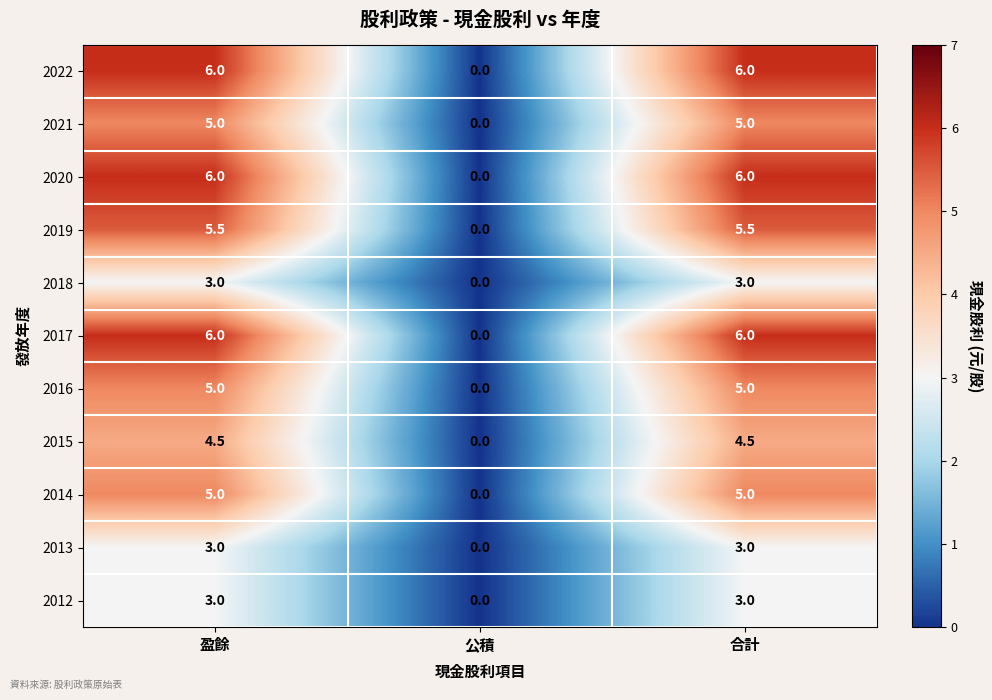

What is the spread (max minus min) of values at 合計?

3.0